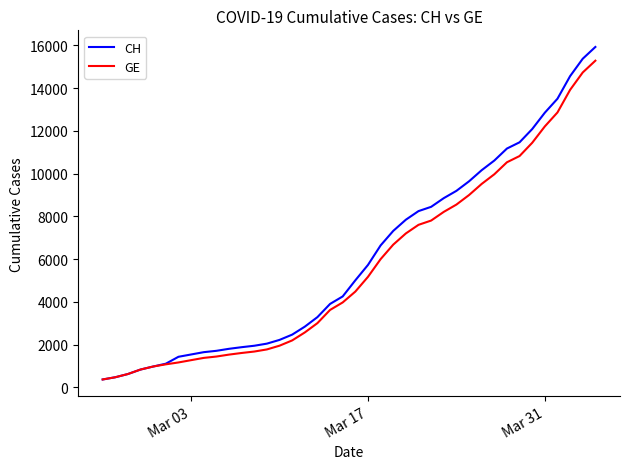

What is the difference between the maximum and minimum values in the GE series?

14909